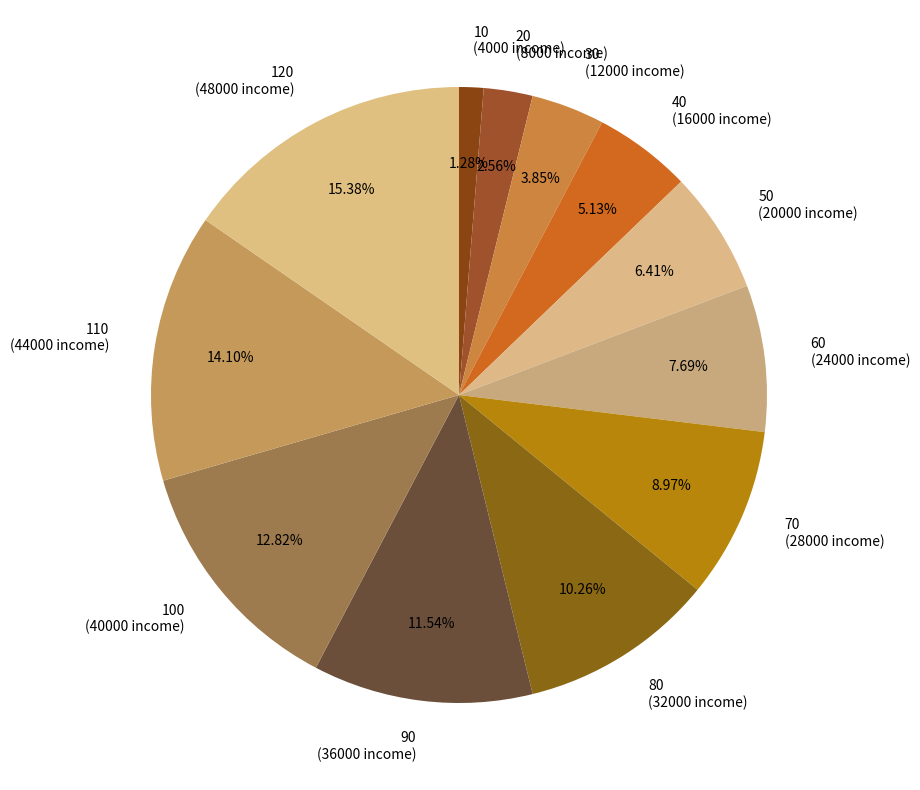

What is the smallest slice in the pie chart?

10 (4000 income)